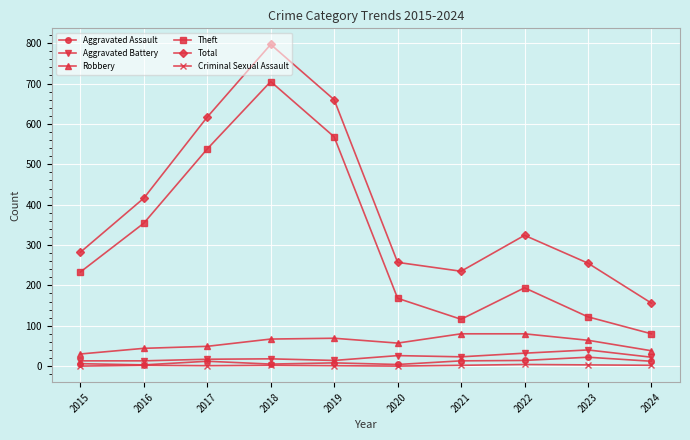

At which category does Theft reach its first local valley?

2021